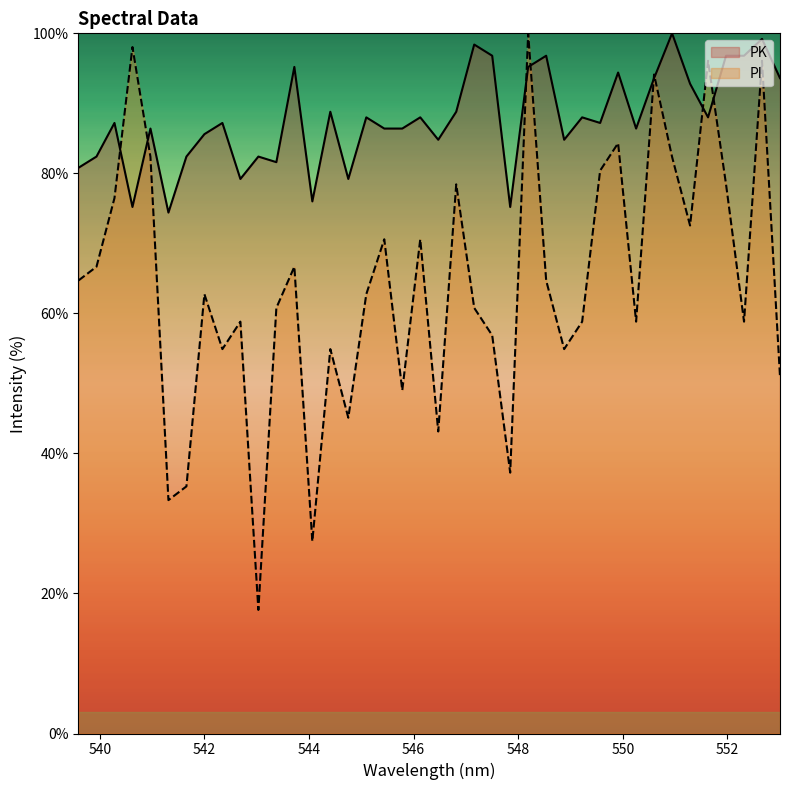

Reading left to right, transcribe all the data shown in this chart.

PK: 80.8	82.4	87.2	75.2	86.4	74.4	82.4	85.6	87.2	79.2	82.4	81.6	95.2	76.0	88.8	79.2	88.0	86.4	86.4	88.0	84.8	88.8	98.4	96.8	75.2	95.2	96.8	84.8	88.0	87.2	94.4	86.4	93.6	100.0	92.8	88.0	96.8	96.8	99.2	93.6
PI: 64.7	66.7	76.5	98.0	82.4	33.3	35.3	62.7	54.9	58.8	17.6	60.8	66.7	27.5	54.9	45.1	62.7	70.6	49.0	70.6	43.1	78.4	60.8	56.9	37.3	100.0	64.7	54.9	58.8	80.4	84.3	58.8	94.1	82.4	72.5	96.1	78.4	58.8	96.1	51.0